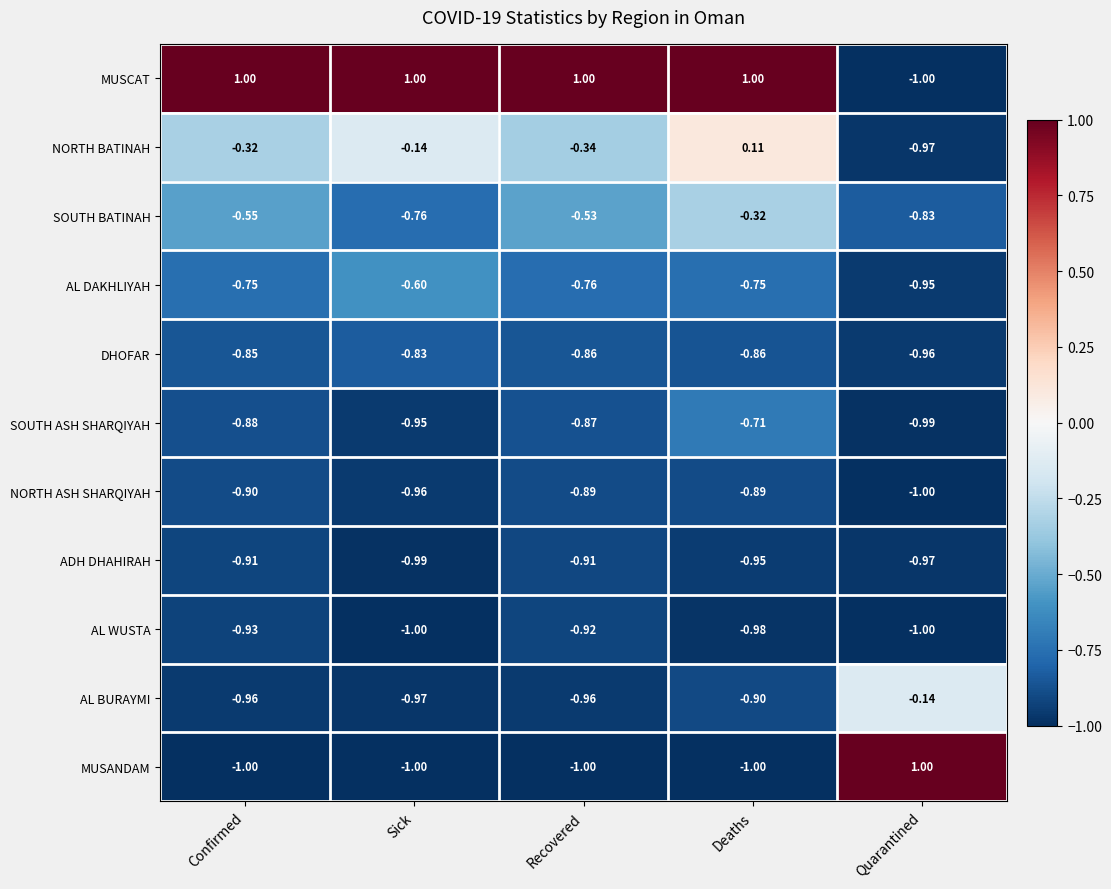

Which series changed the most between Confirmed and Sick?

SOUTH BATINAH